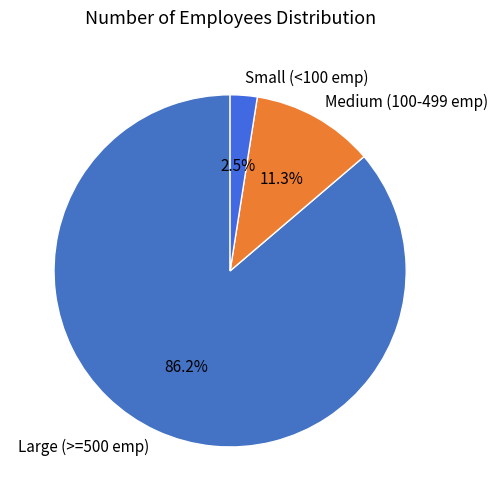

Is there any slice that represents more than half of the pie?

Yes